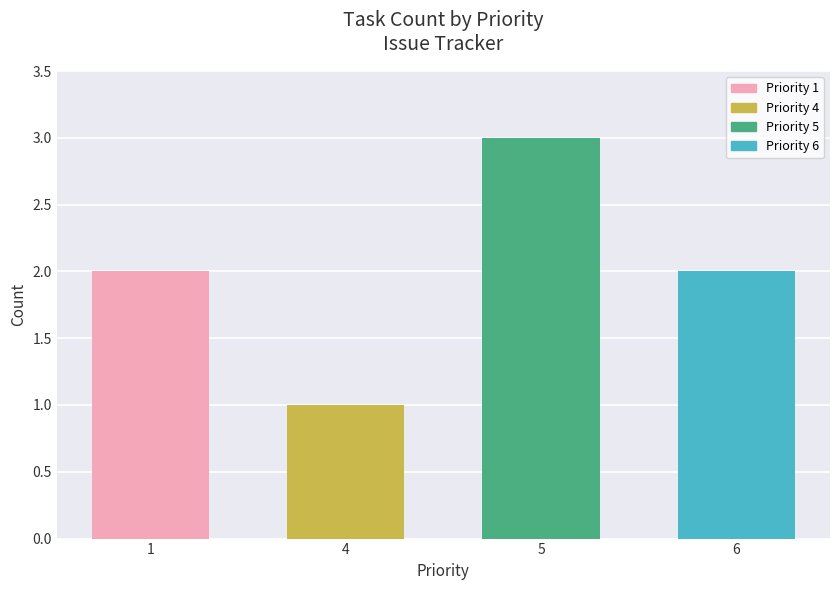

True or false: the data shows 2 at 6.

True